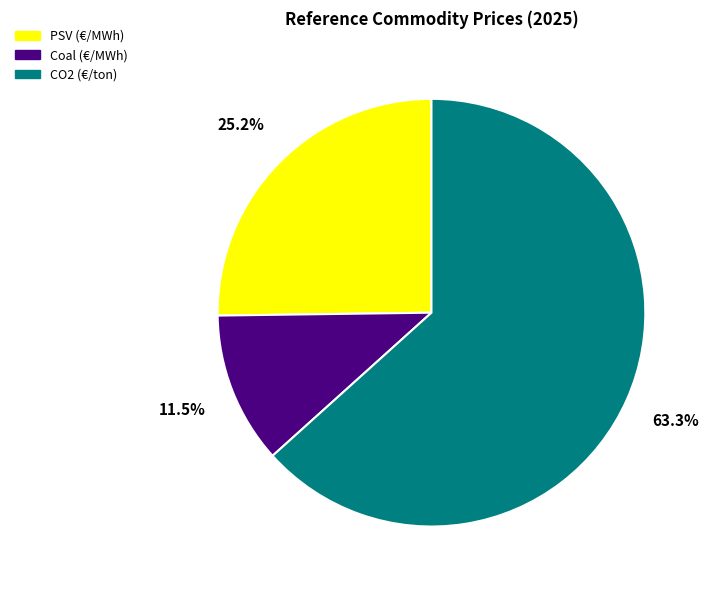

To the nearest percent, what is the difference between the largest and smallest slice percentages?

52%